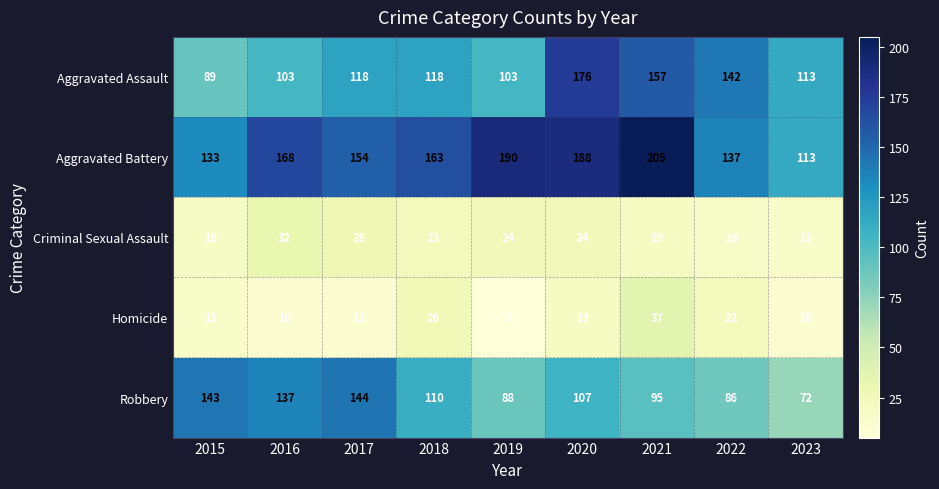

At which label does Aggravated Assault reach its minimum?

2015